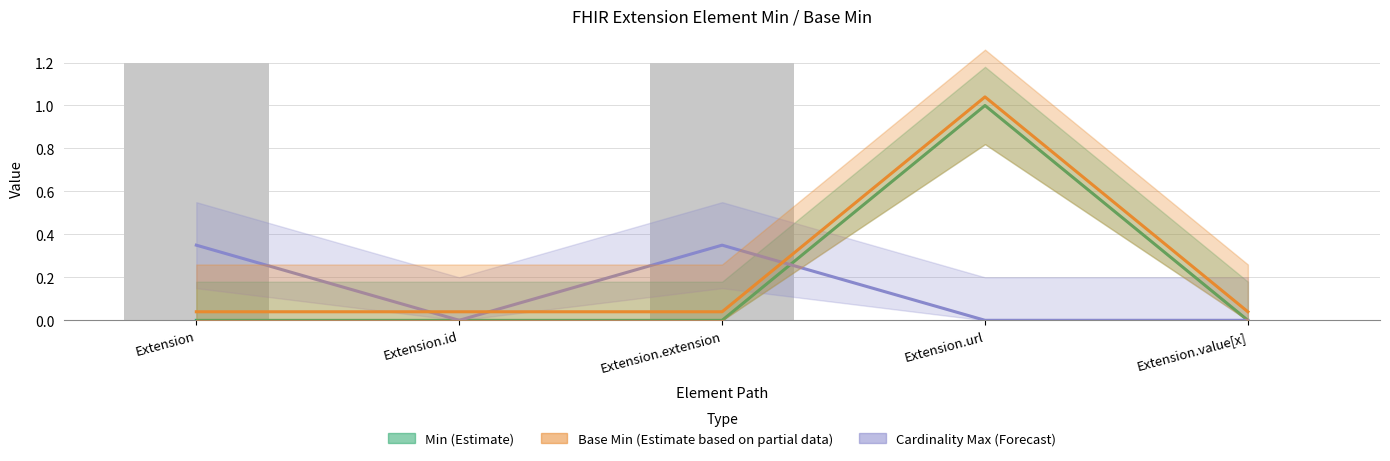

Rank the categories by Cardinality Max (Forecast) value from highest to lowest.

Extension, Extension.extension, Extension.id, Extension.url, Extension.value[x]